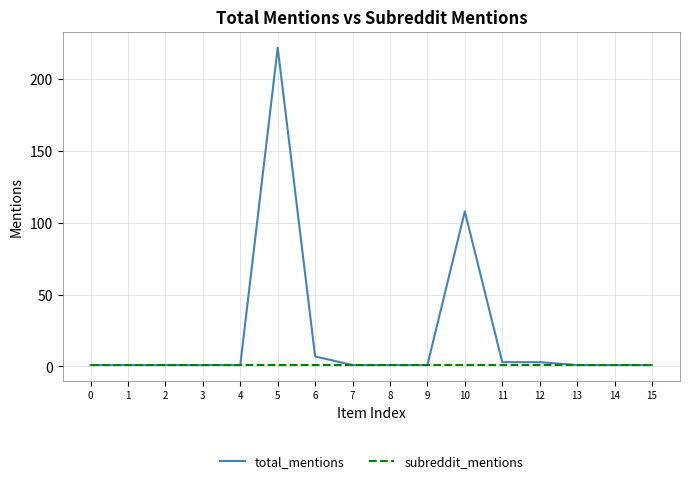

Which series has the largest total across all categories?

total_mentions